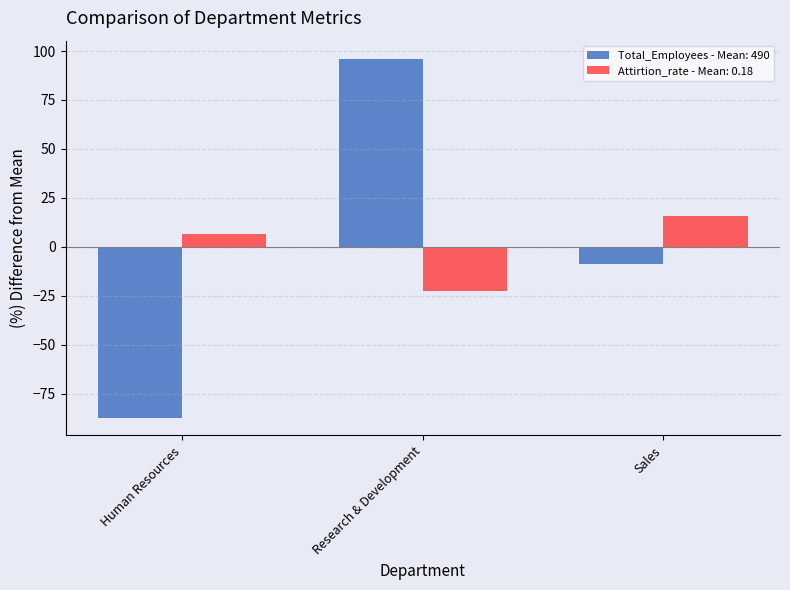

Reading left to right, extract all data points from this chart.

Total_Employees - Mean: 490: -87.1	96.1	-9.0
Attirtion_rate - Mean: 0.18: 6.8	-22.4	15.6